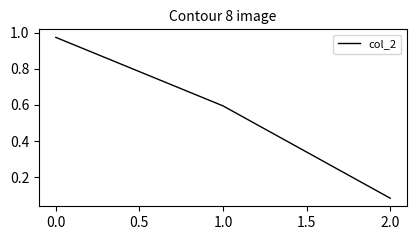

Which label corresponds to the smallest value in the chart?

2.0